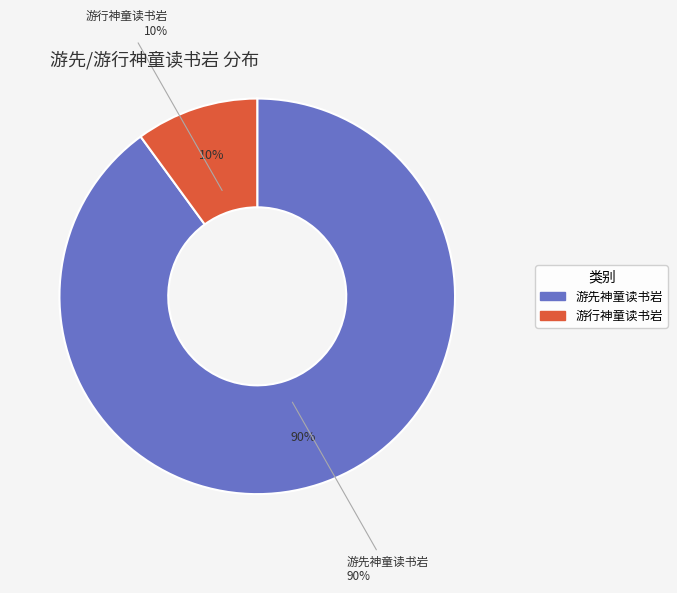

How many segments does this pie chart have?

2